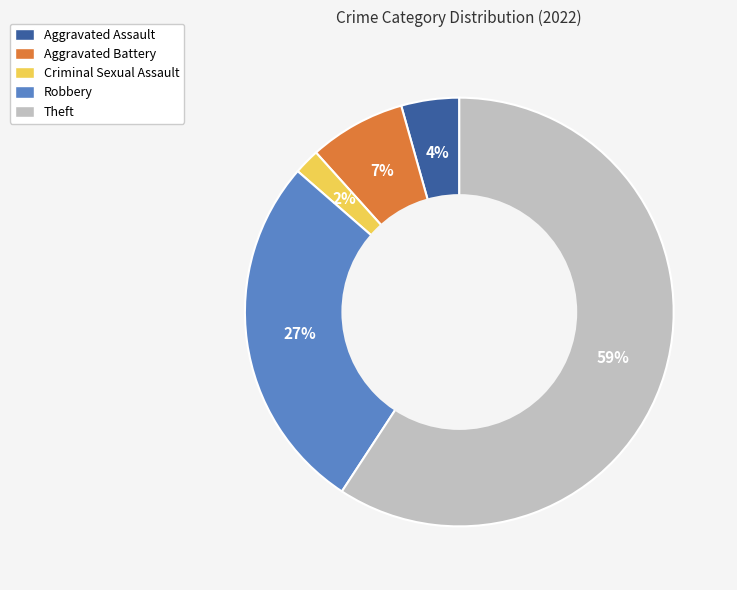

Count the number of slices in the pie.

5